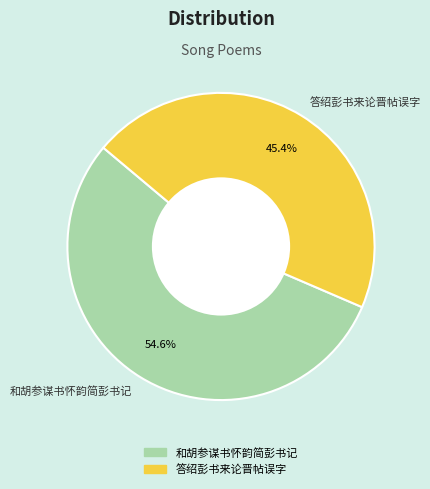

Is the sum of 答绍彭书来论晋帖误字 and 和胡参谋书怀韵简彭书记 greater than half?

Yes